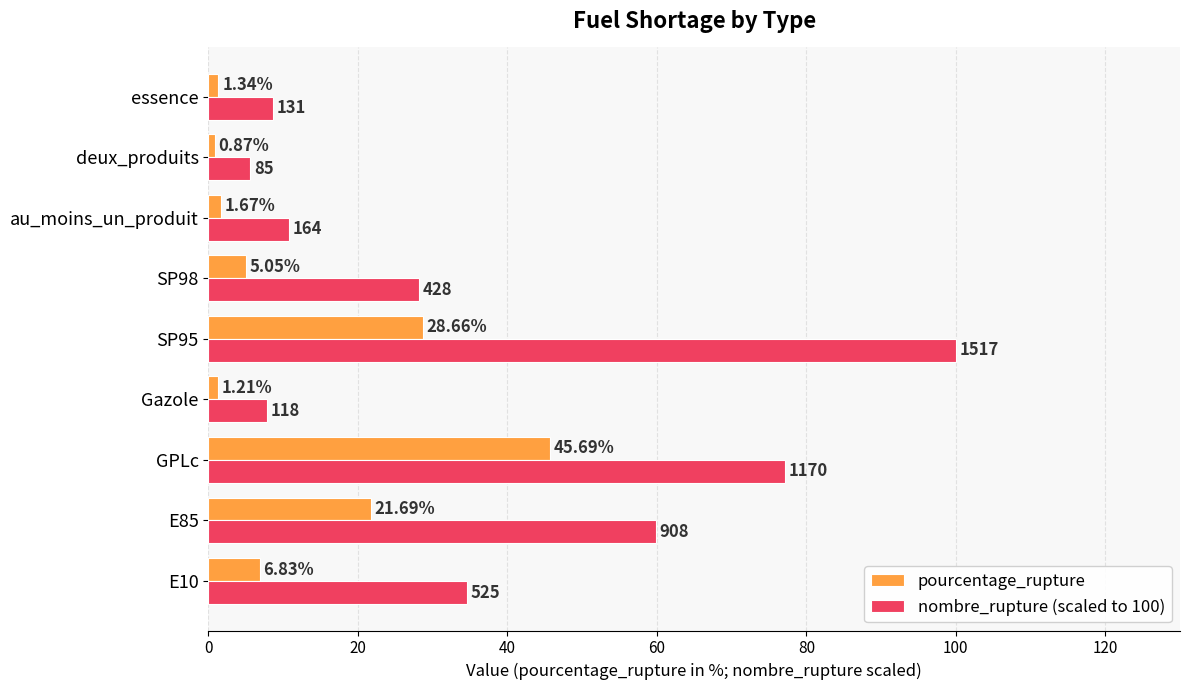

List the series in order of their peak value, lowest first.

pourcentage_rupture, nombre_rupture (scaled to 100)